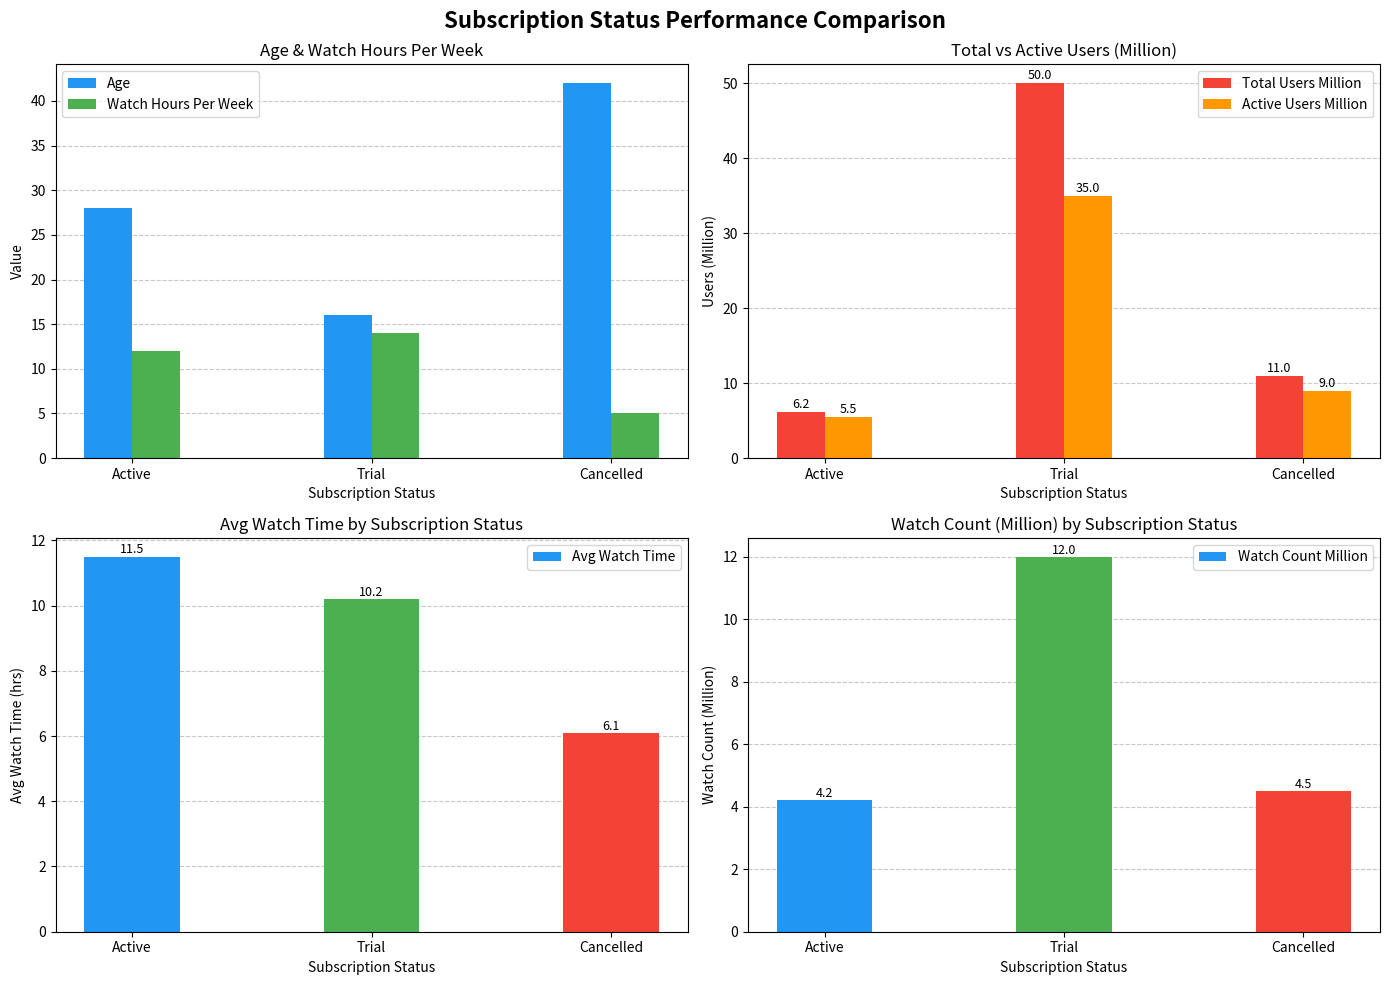

What position from the right is Active?

3